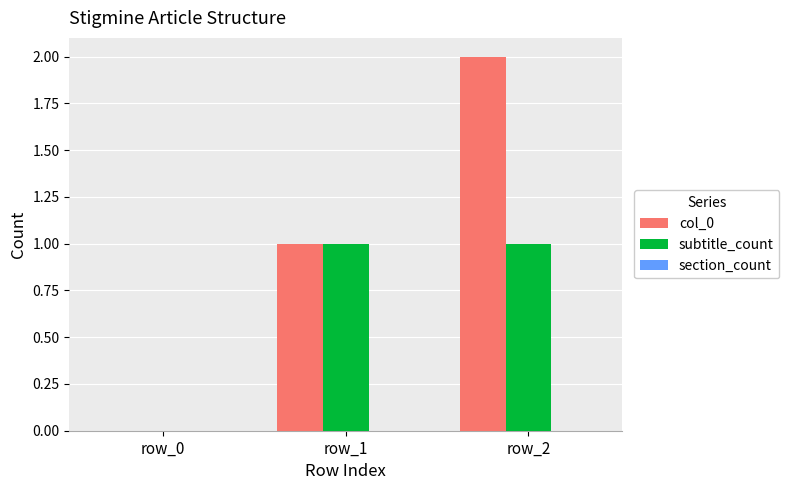

Is it true that subtitle_count equals 0 at row_0?

True